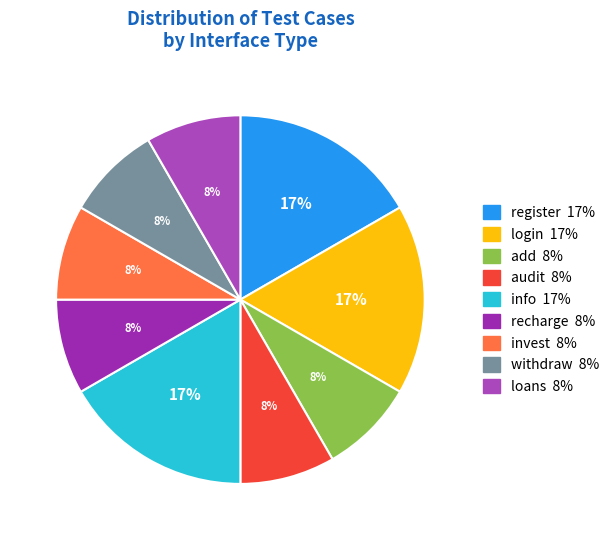

True or false: audit accounts for 23% of the total.

False